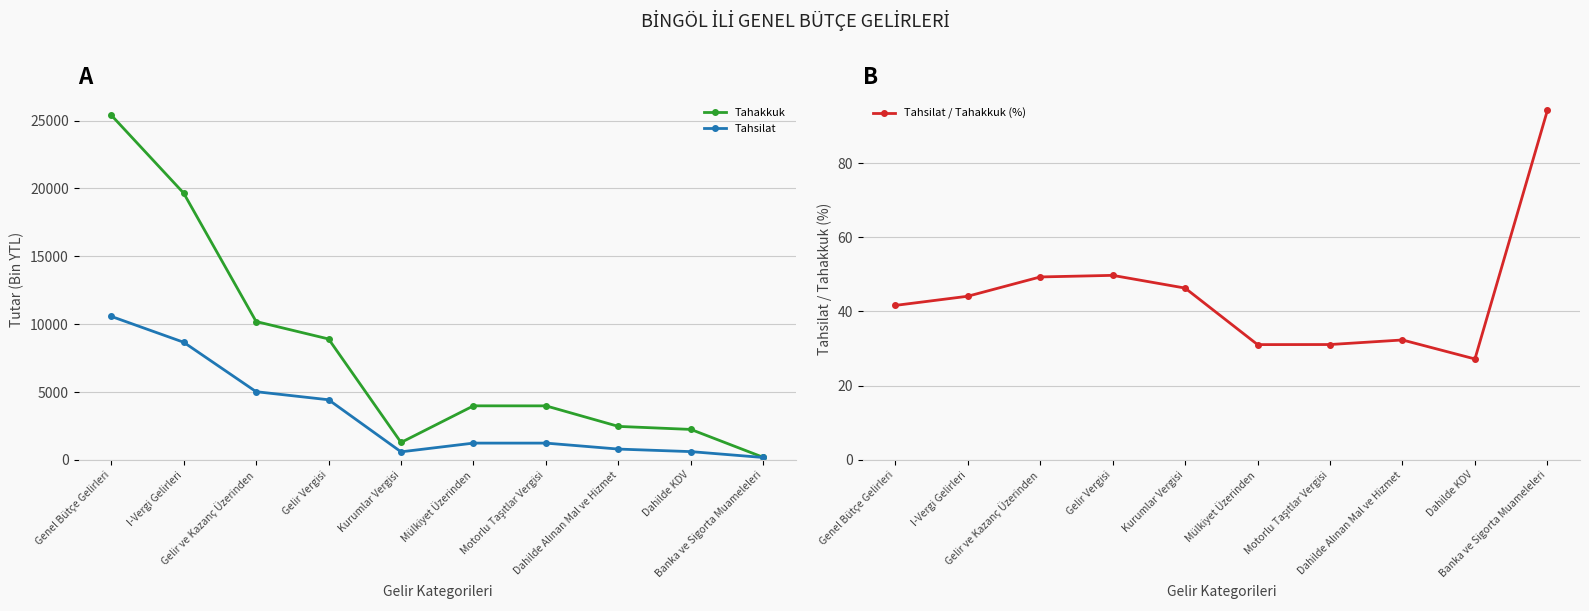

Where is Tahsilat / Tahakkuk (%) nearest to the value 60?

Gelir Vergisi